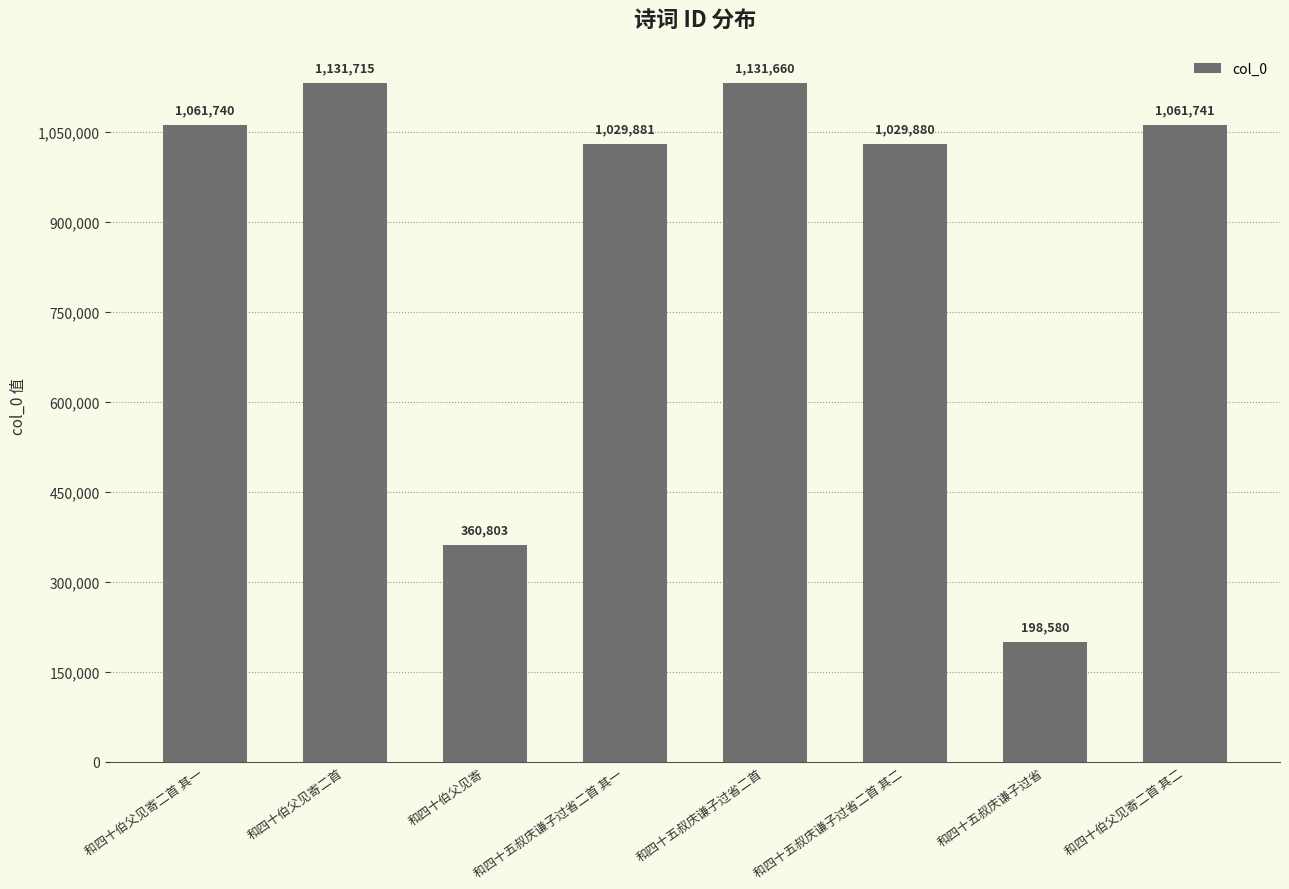

What is the change in value from 和四十五叔庆谦子过省二首 to 和四十五叔庆谦子过省二首 其二?

-101780